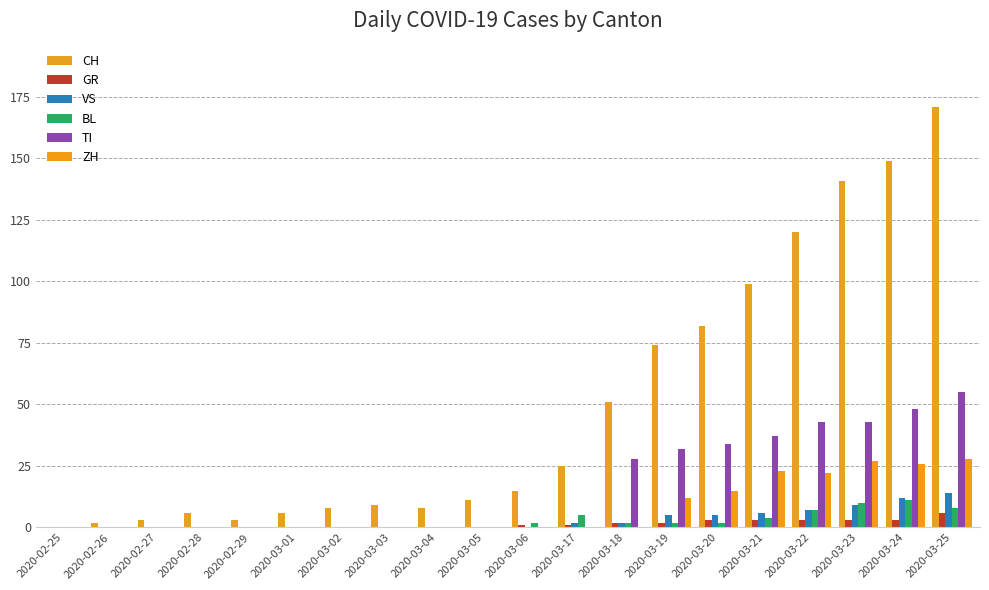

Which series changed the most between 2020-02-29 and 2020-03-23?

CH